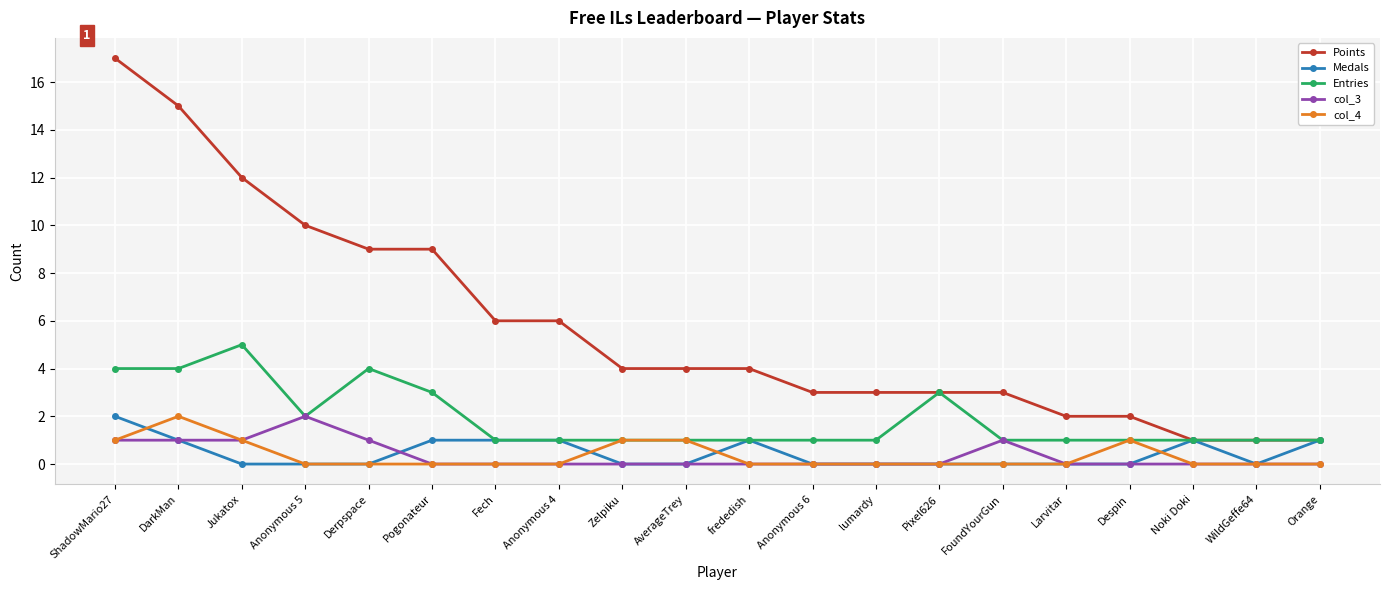

What are all the series names shown in the legend?

Points, Medals, Entries, col_3, col_4